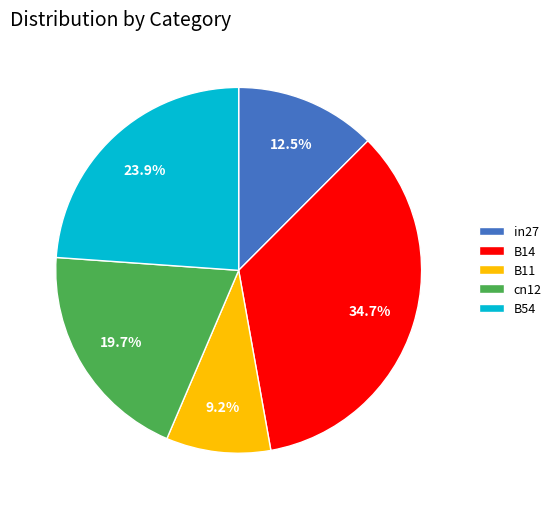

Which slice is the smallest?

B11